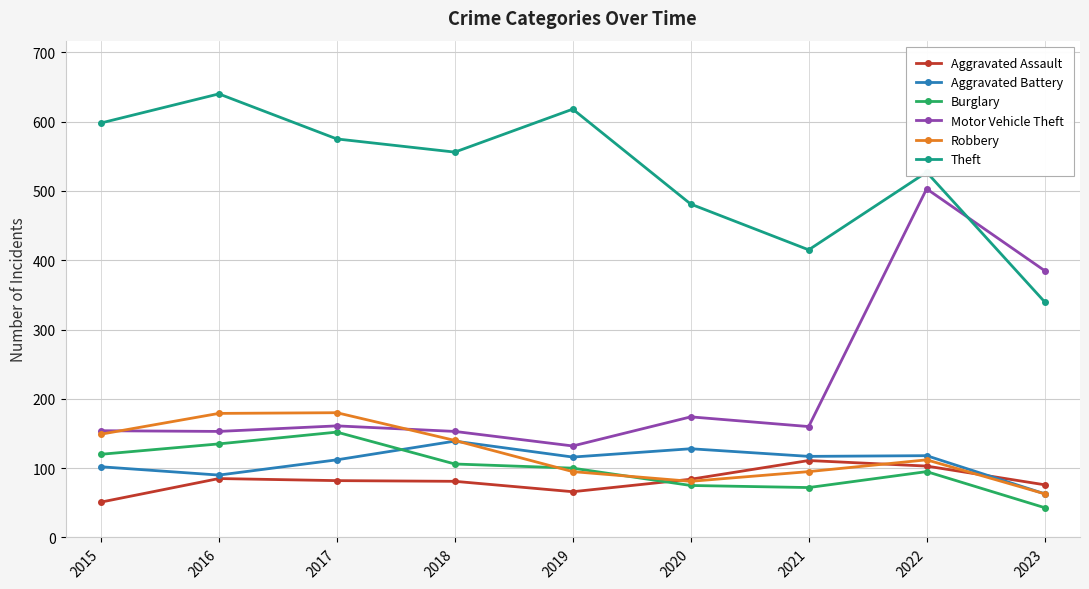

What is the value of the Burglary point at the 3rd from the left?

152